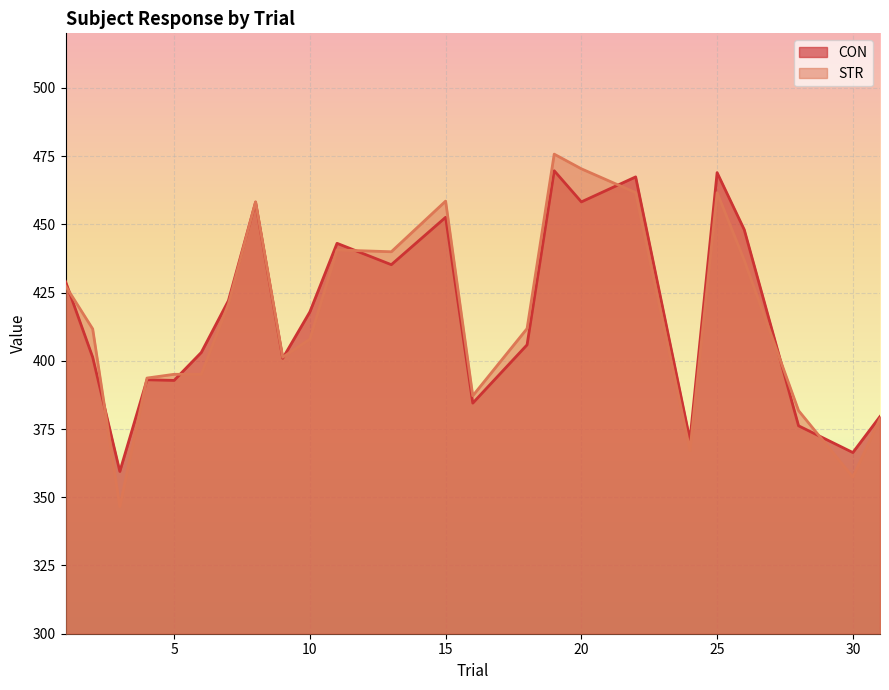

The STR series shows 672.4 at 15. True or false?

False